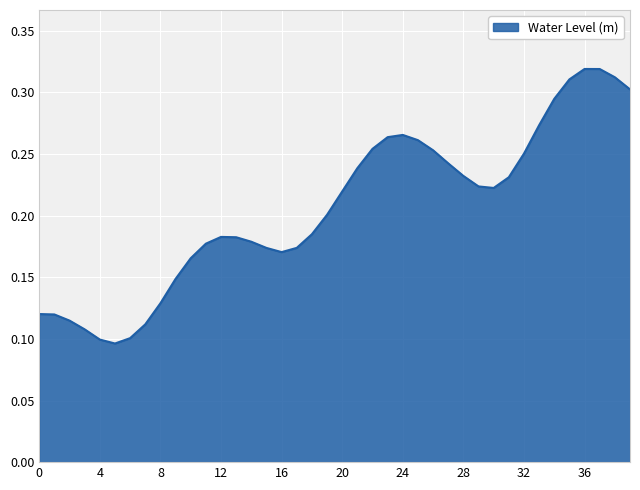

Does the chart display data point markers on the line(s)?

No